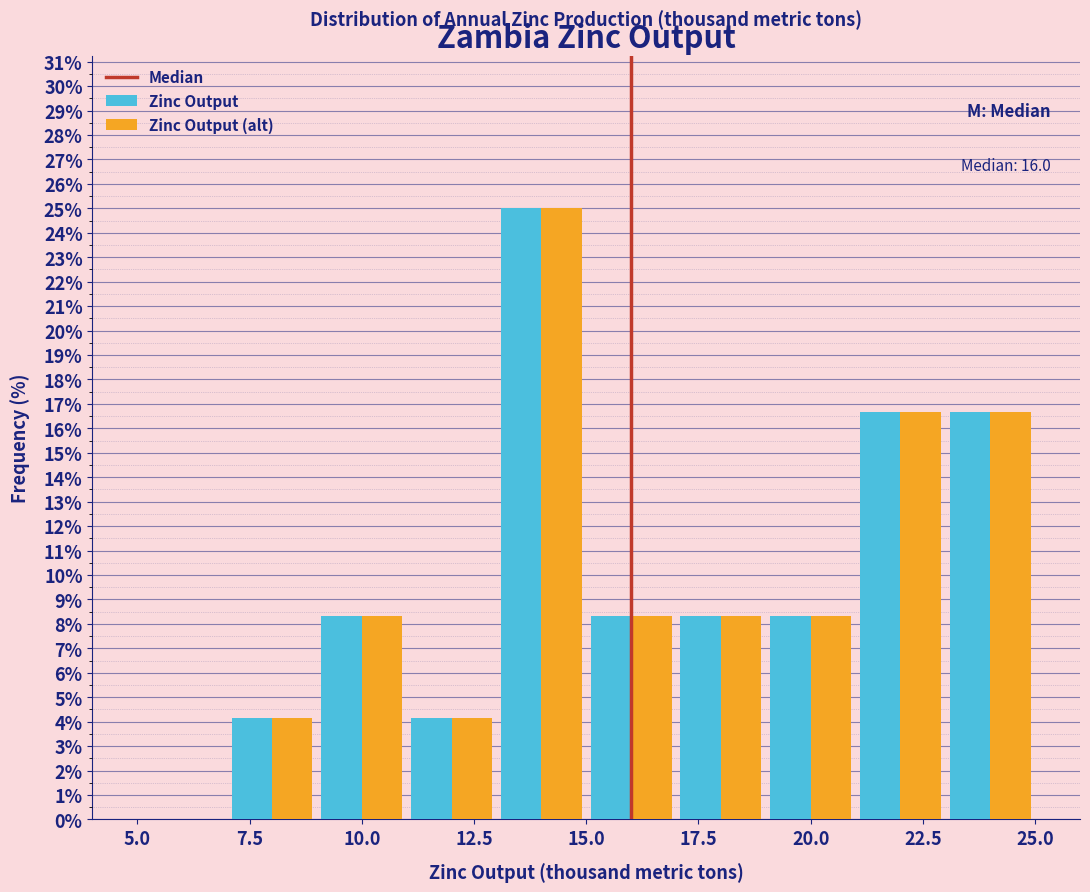

In the Zinc Output (alt) series, which range on the x-axis has the tallest bar?

13 to 15